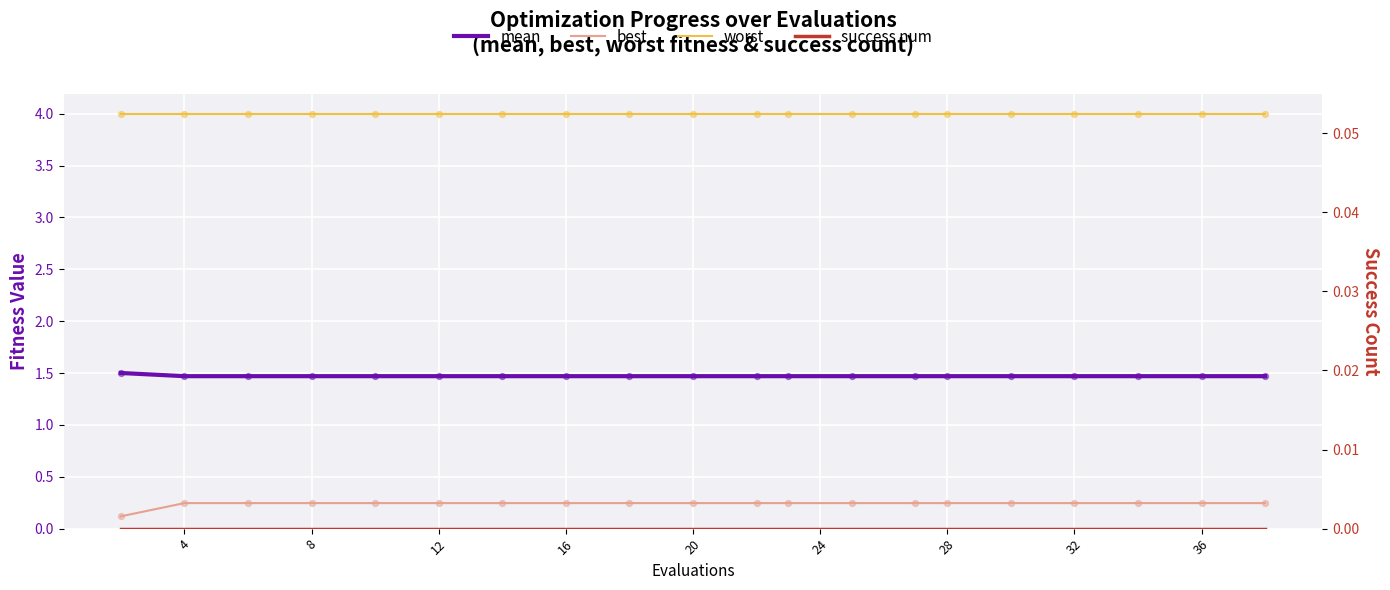

At which category is the sum across all series the highest?

4